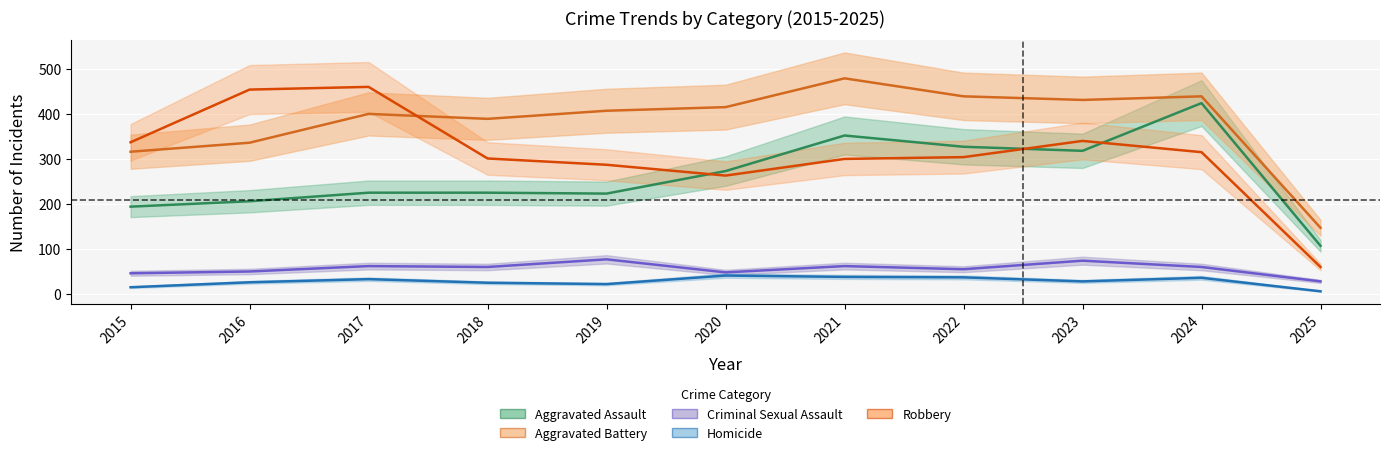

What is the spread (max minus min) of values at 2021?

441